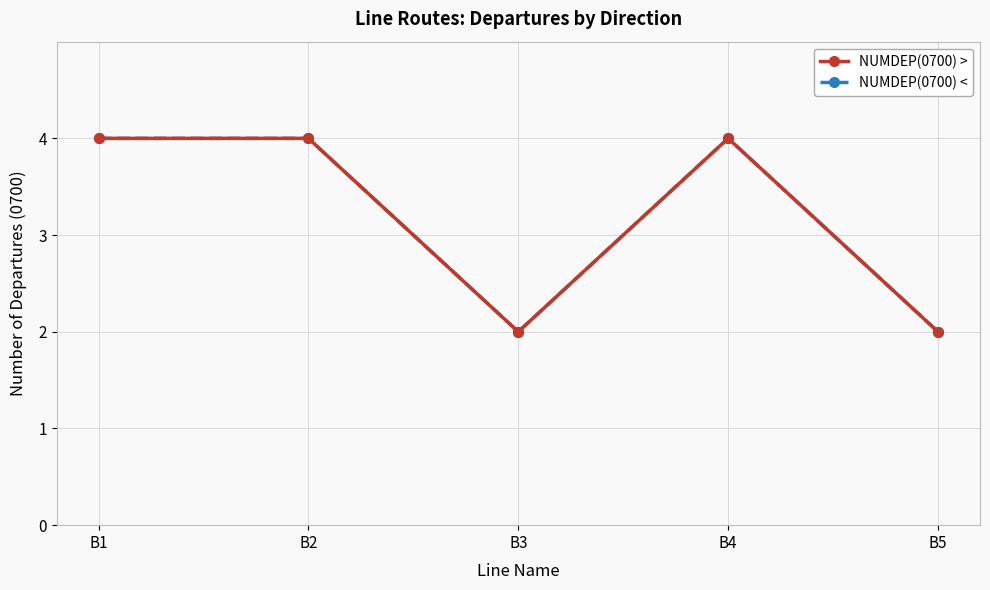

Does the chart have visible grid lines?

Yes